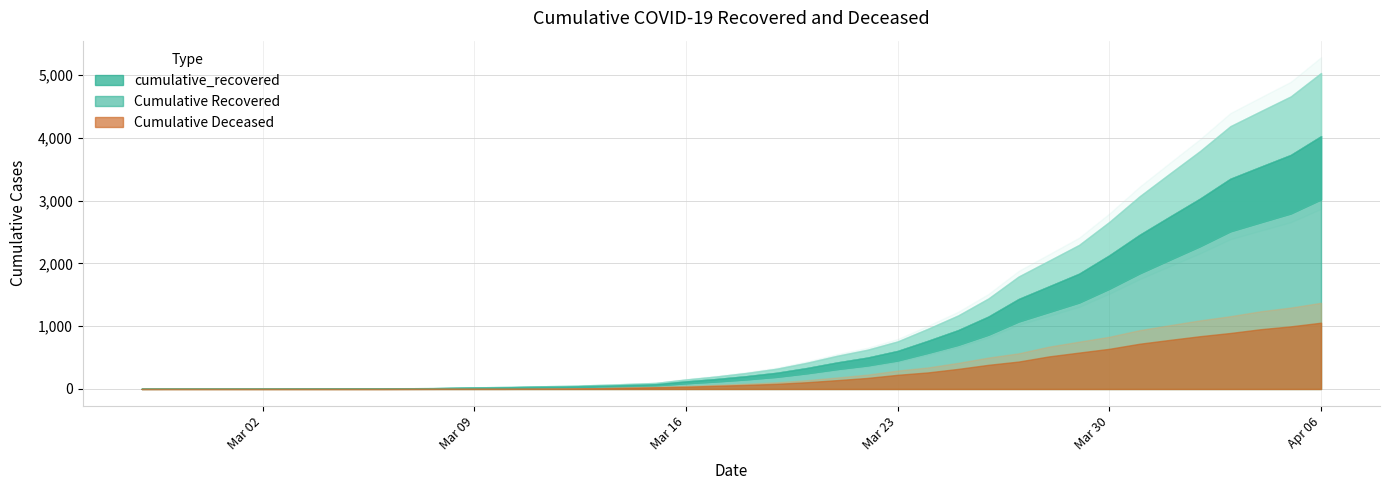

True or false: cumulative_recovered and cumulative_deceased cross at least once.

False